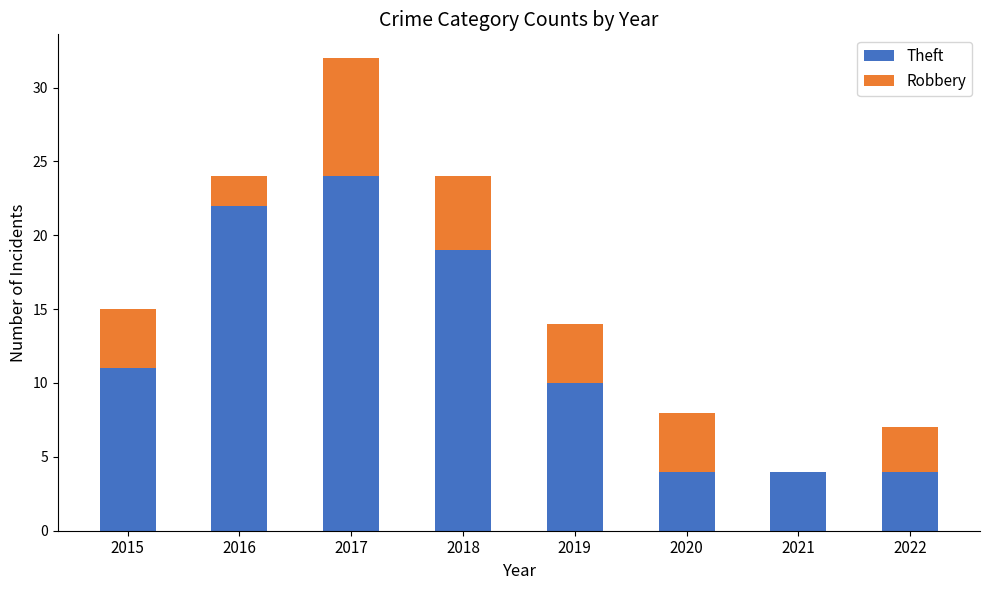

The value of Theft at 2016 is 32. True or false?

False